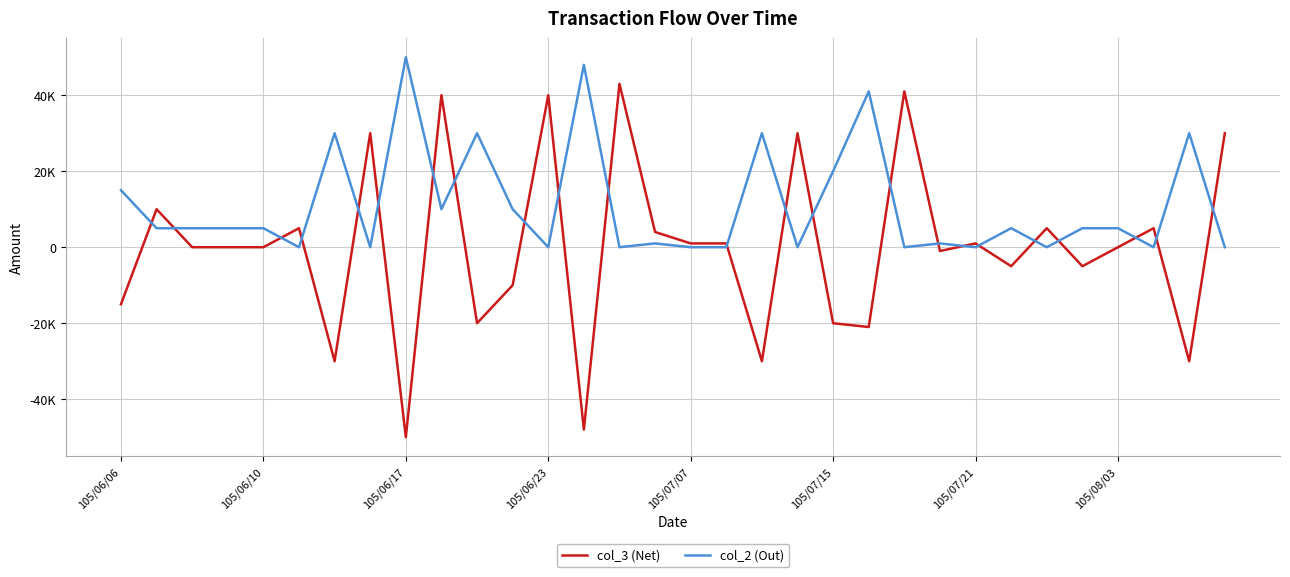

What are all the series names shown in the legend?

col_3 (Net), col_2 (Out)